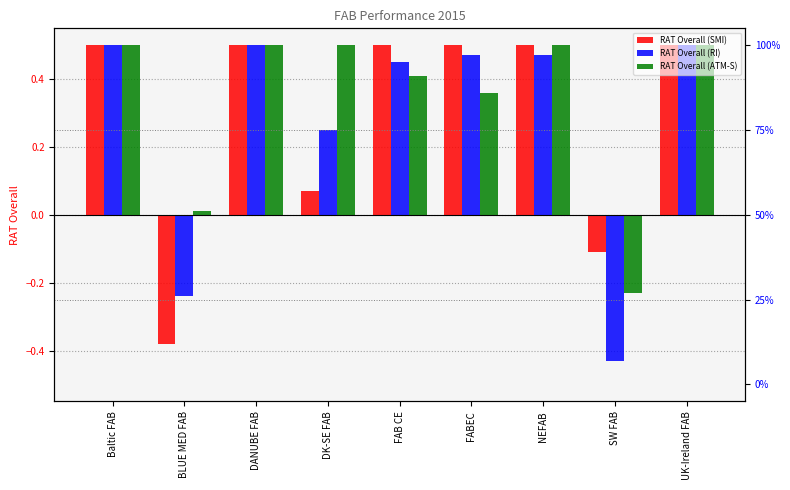

What is the approximate value of RAT Overall (RI) at NEFAB?

0.5